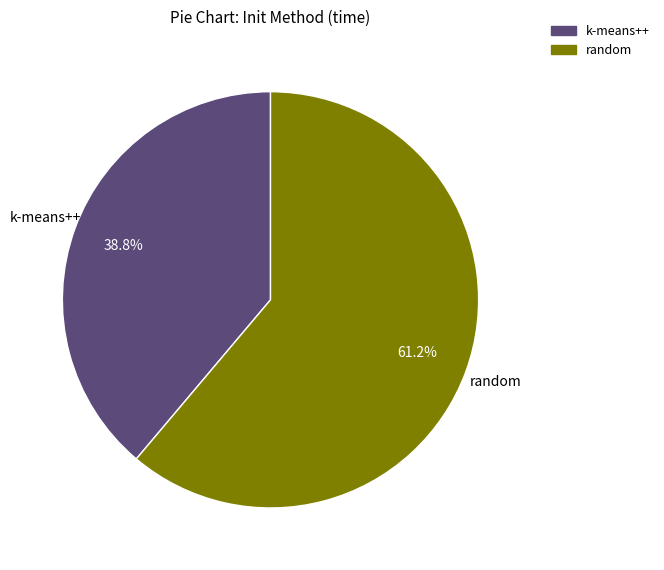

Which category has the biggest portion of the pie?

random